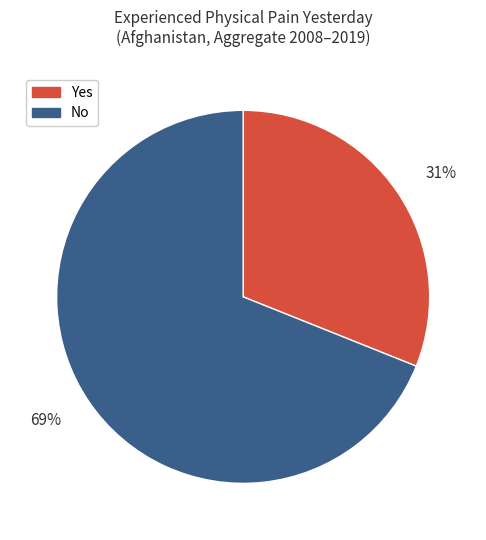

Rank the categories by value from highest to lowest.

No, Yes